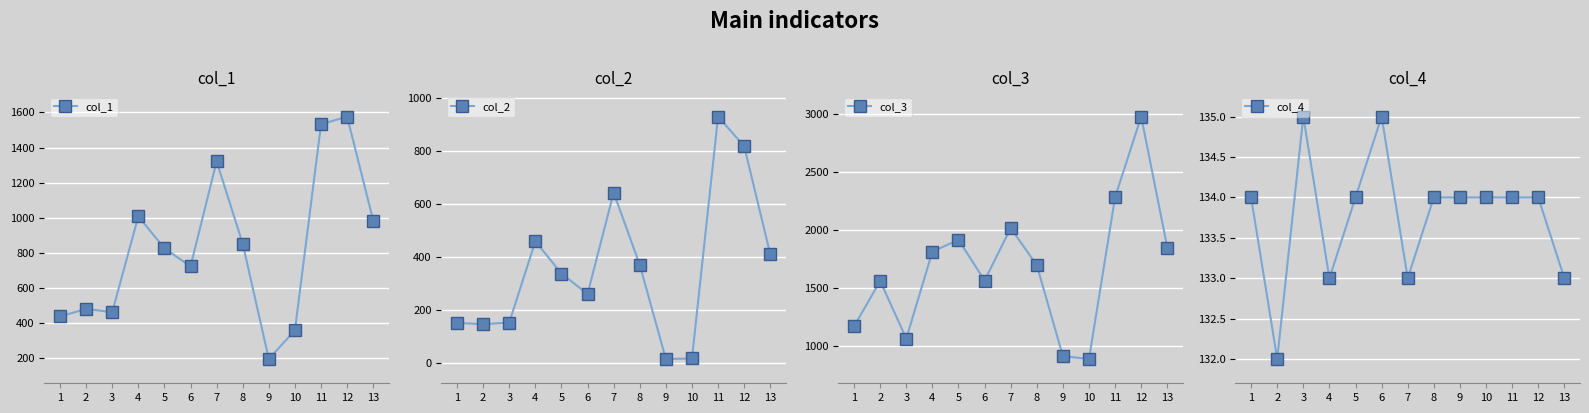

At which category is the sum across all series the highest?

12